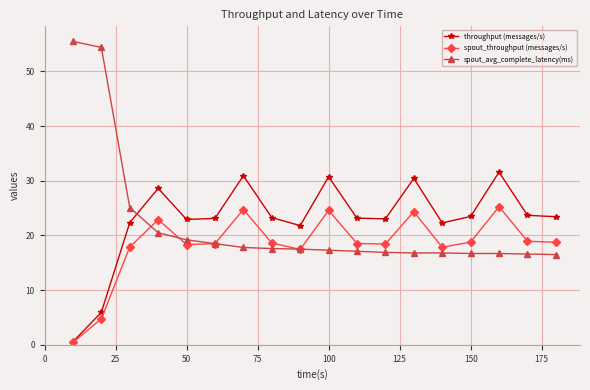

How many intersections are there between throughput (messages/s) and spout_avg_complete_latency(ms)?

1